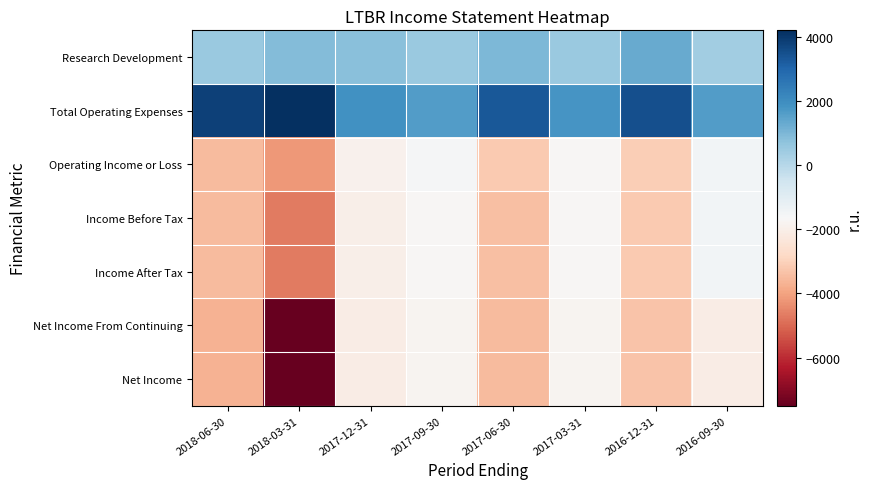

What is the total value across all series at 2018-06-30?

-13600